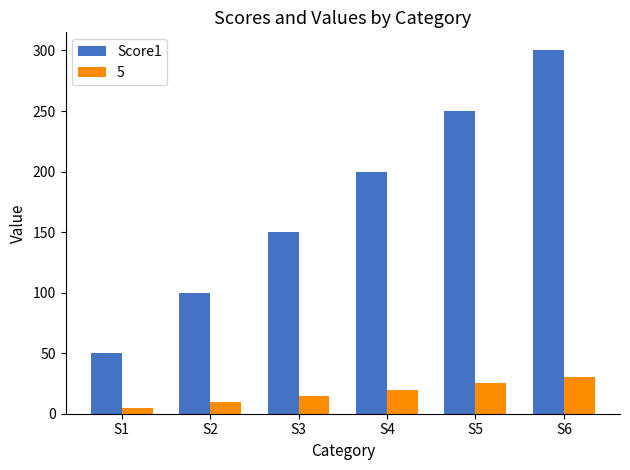

Are the bars grouped side by side (vs. stacked)?

Yes